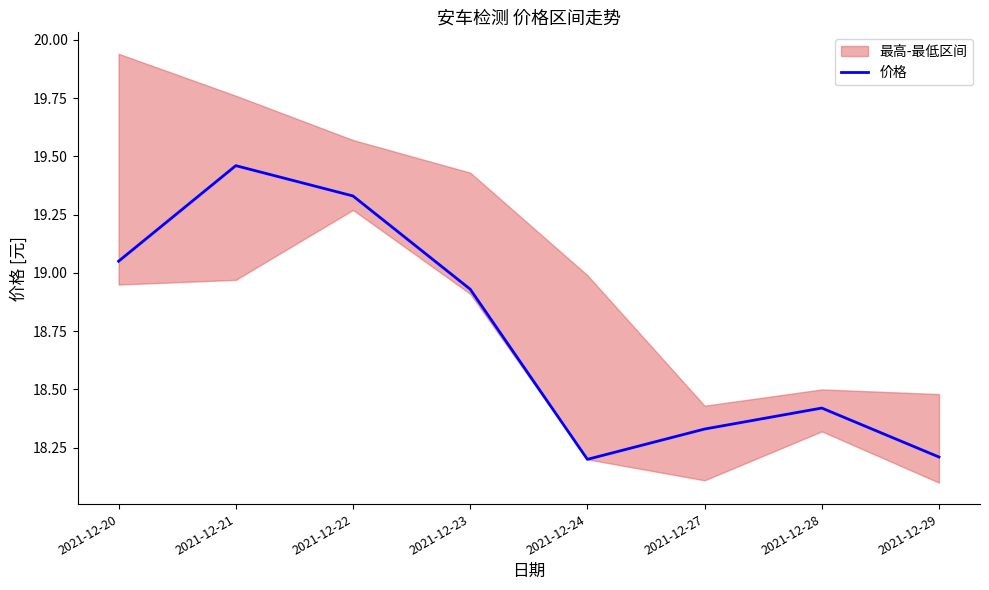

The value of 价格 at 2021-12-23 is 6.7. True or false?

False